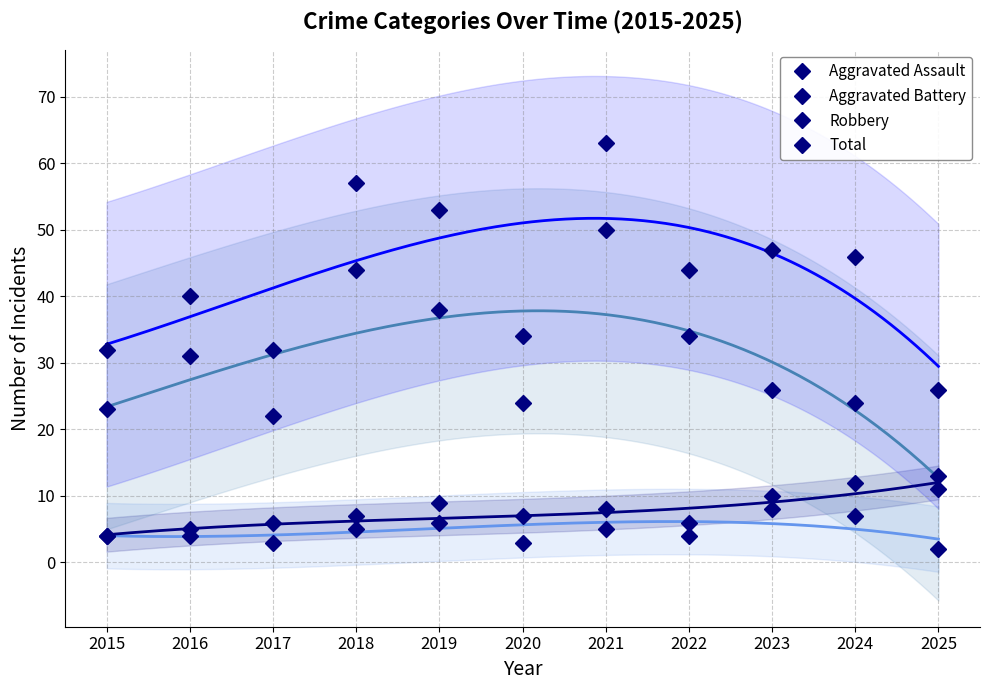

True or false: Robbery has a value of 24 at 2020.

True